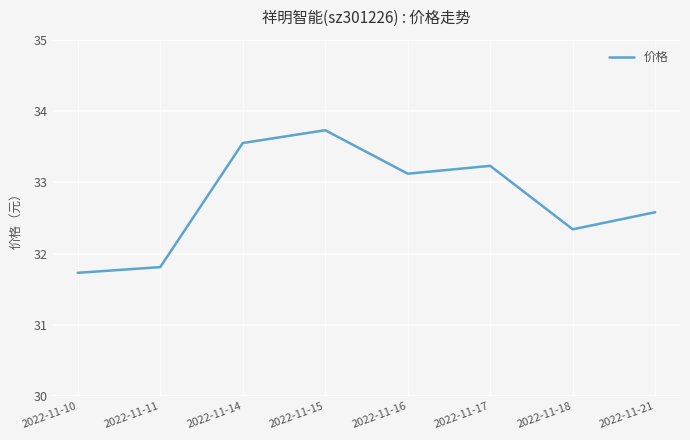

What is the difference between the second highest and second lowest values?

1.7